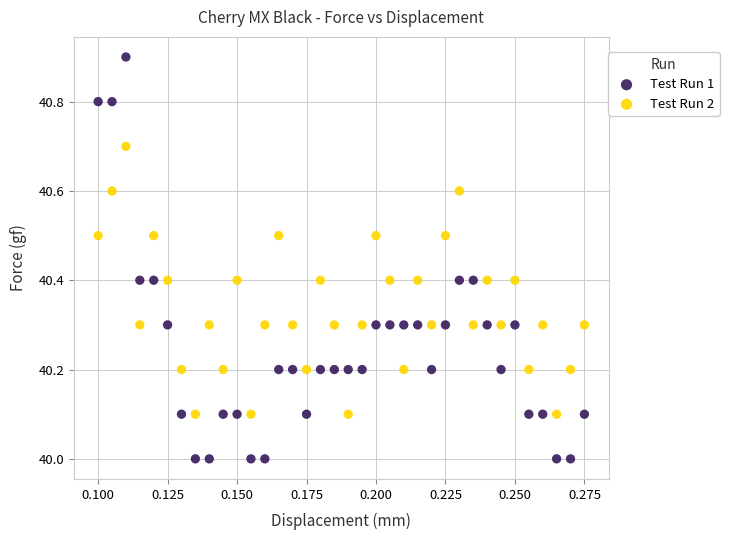

Which series reaches the minimum Y coordinate?

Test Run 1